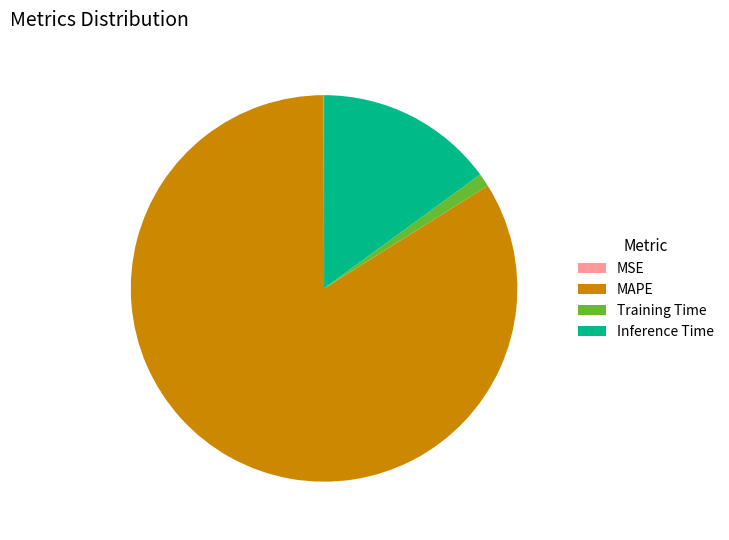

Which slice is the largest?

MAPE